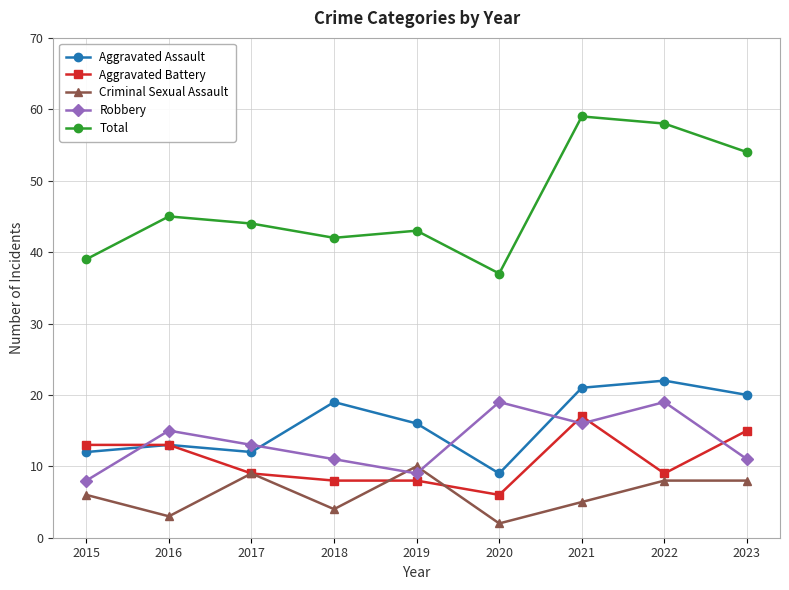

True or false: Aggravated Battery and Total intersect in this chart.

False